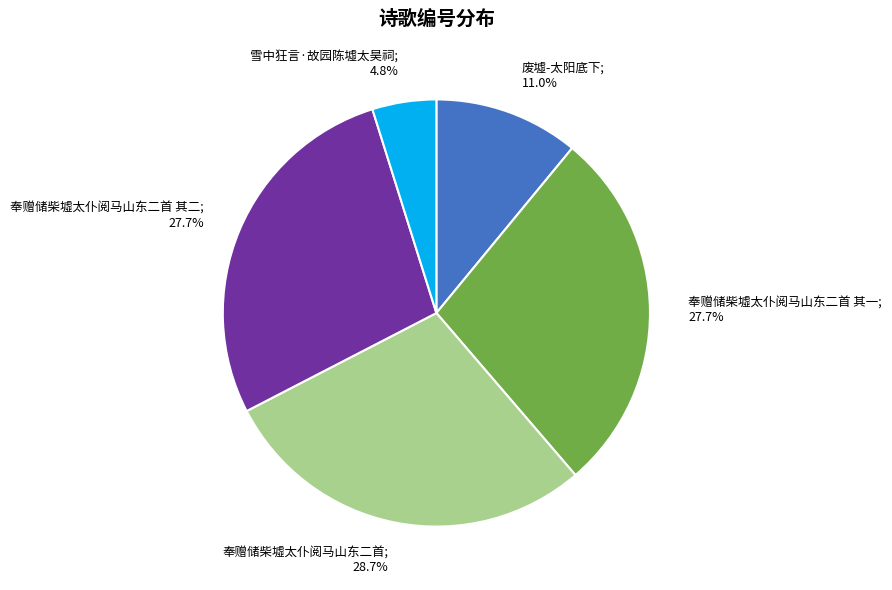

To the nearest percent, what is the difference between the largest and smallest slice percentages?

24%